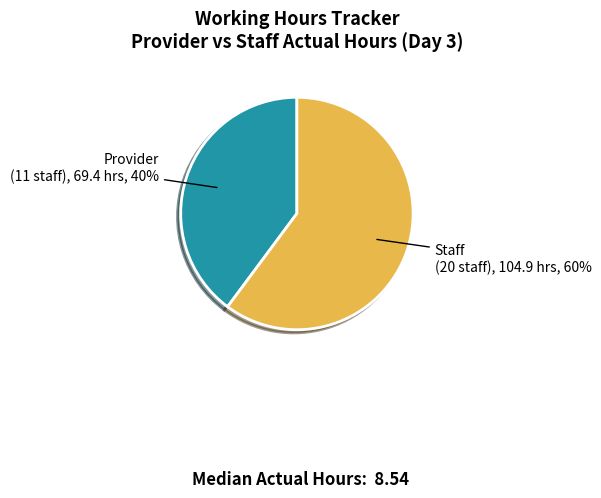

To the nearest percent, what is the average slice percentage?

50%